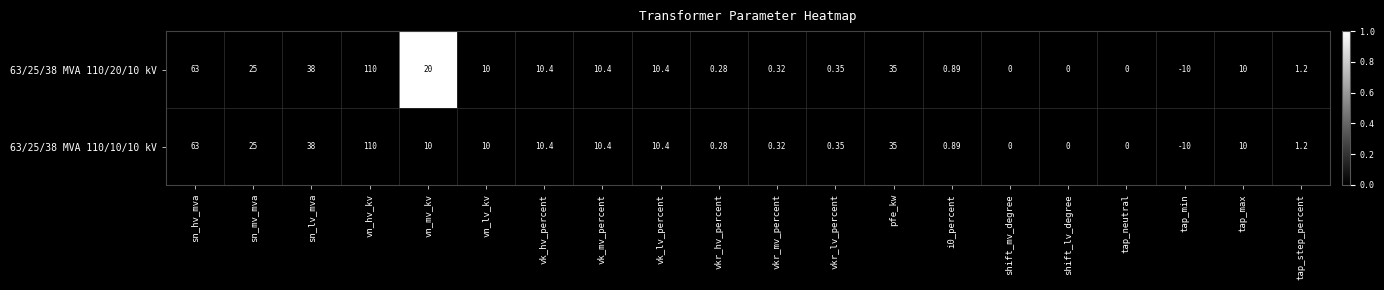

At which category is the sum across all series the highest?

vn_hv_kv